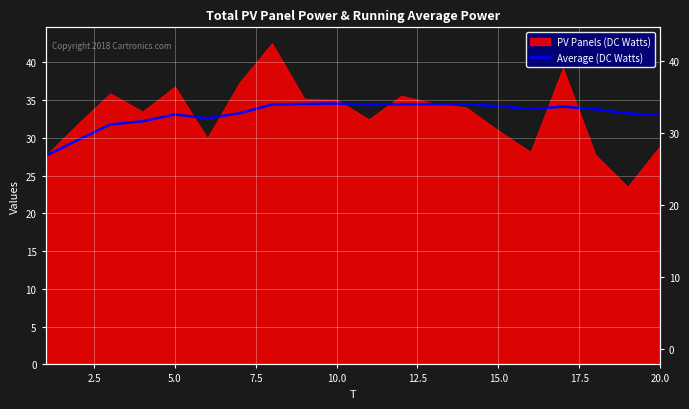

True or false: there are more than 0 points higher than both neighbors.

True